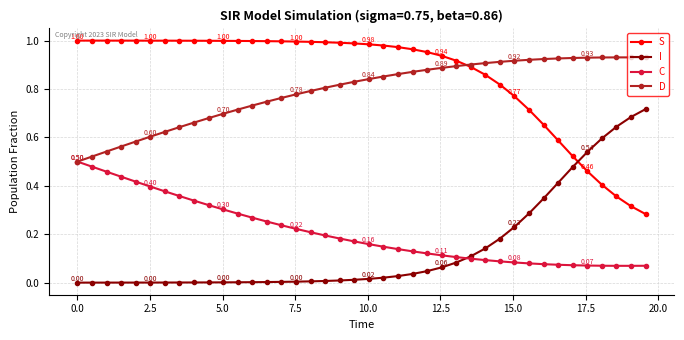

Which series has the largest total across all categories?

S